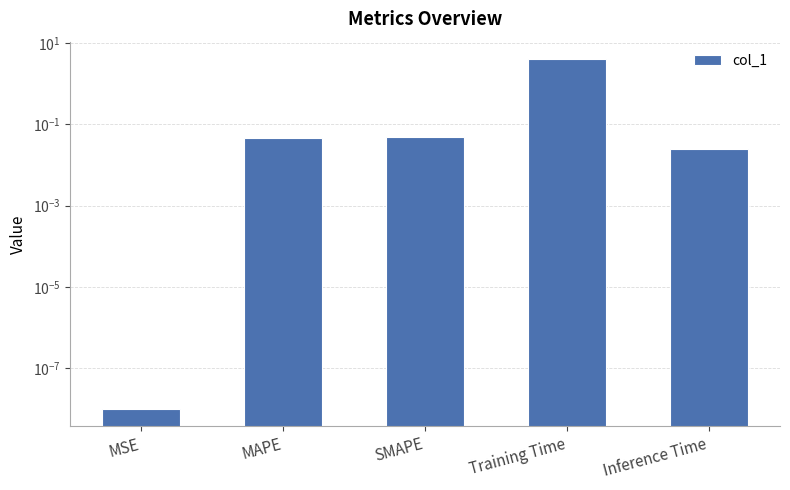

What is the value of the 4th bar from the left?

4.0